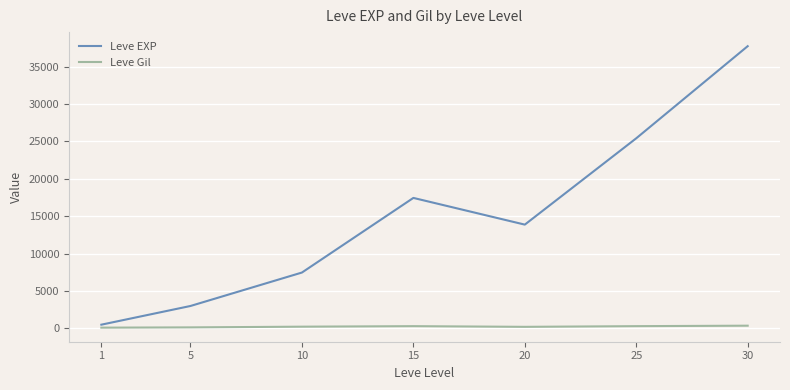

Is it true that Leve Gil equals 220.8 at 20?

True